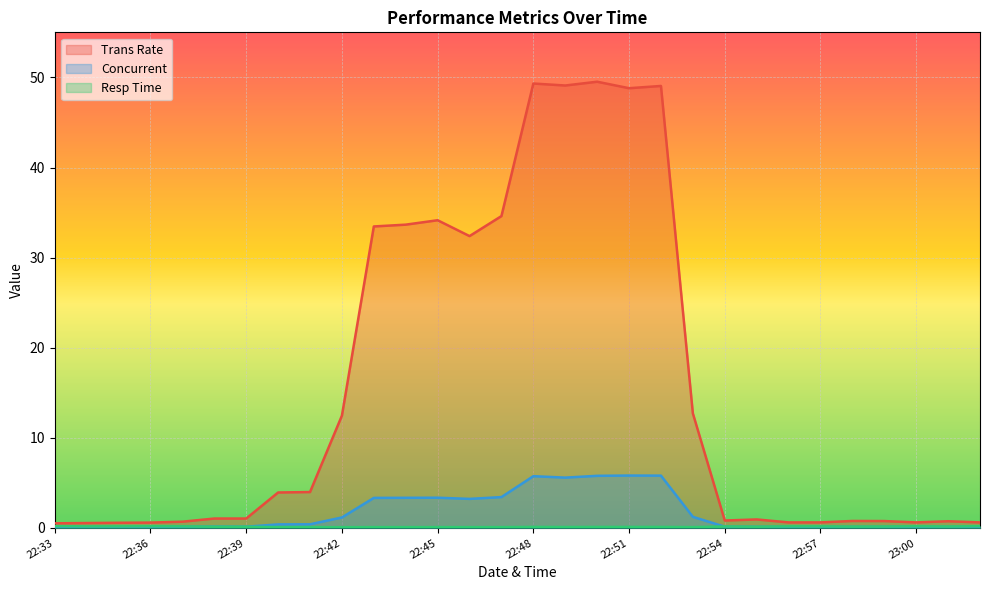

What is the average value of the Concurrent series?

1.7